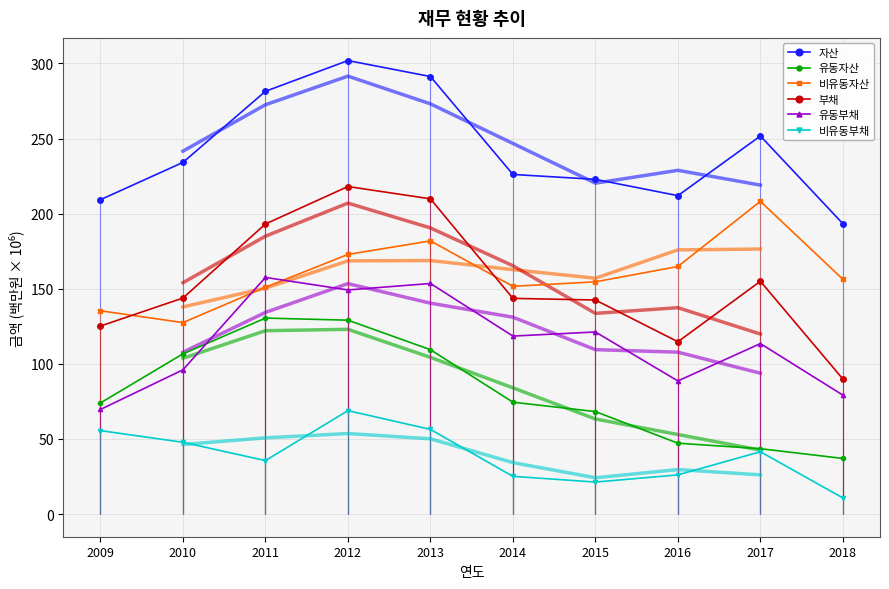

What is the highest value of the 자산 series?

301.9